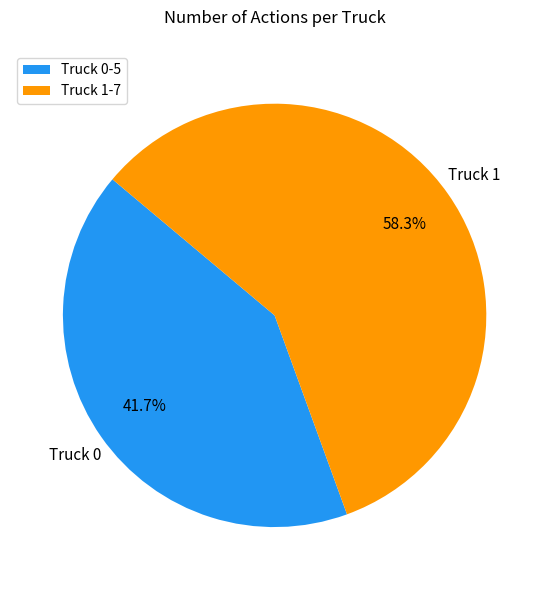

Count the number of slices in the pie.

2